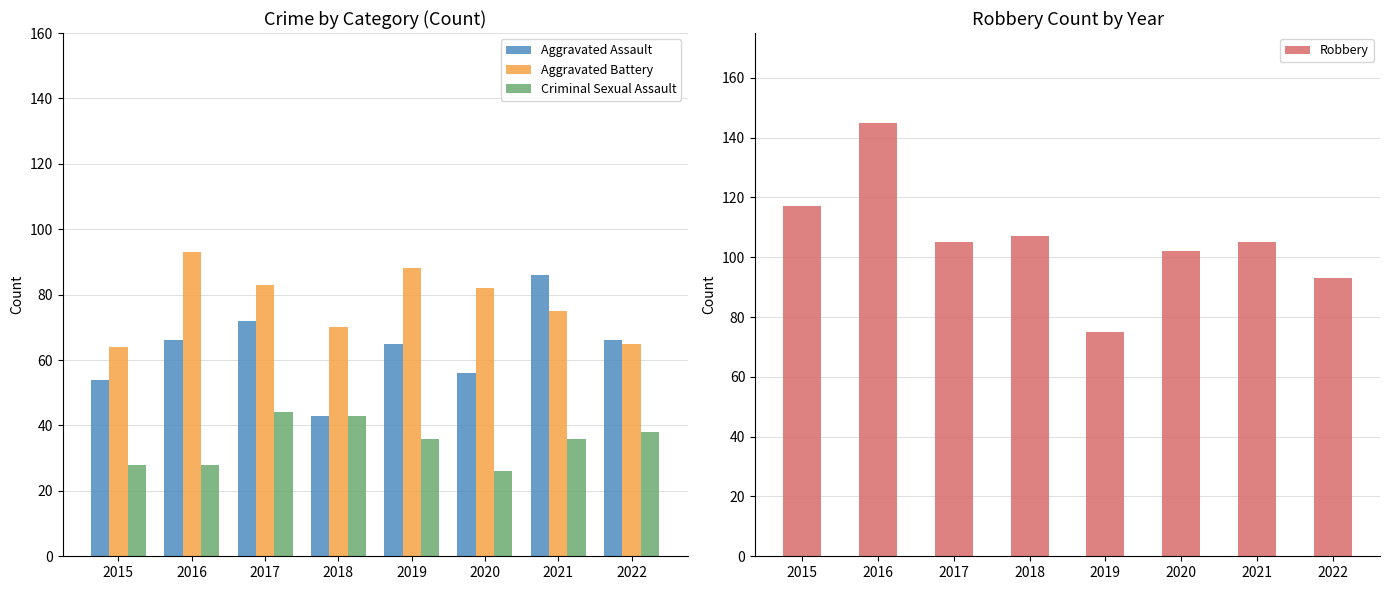

Which series has the largest total across all categories?

Robbery